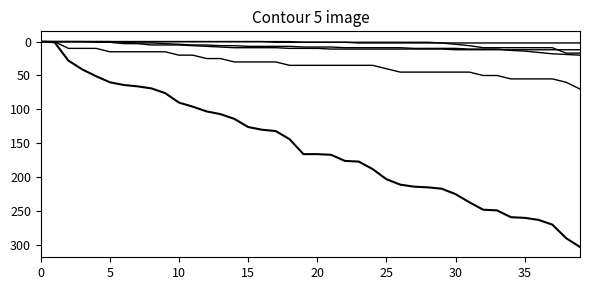

How many lines are shown in the chart?

6